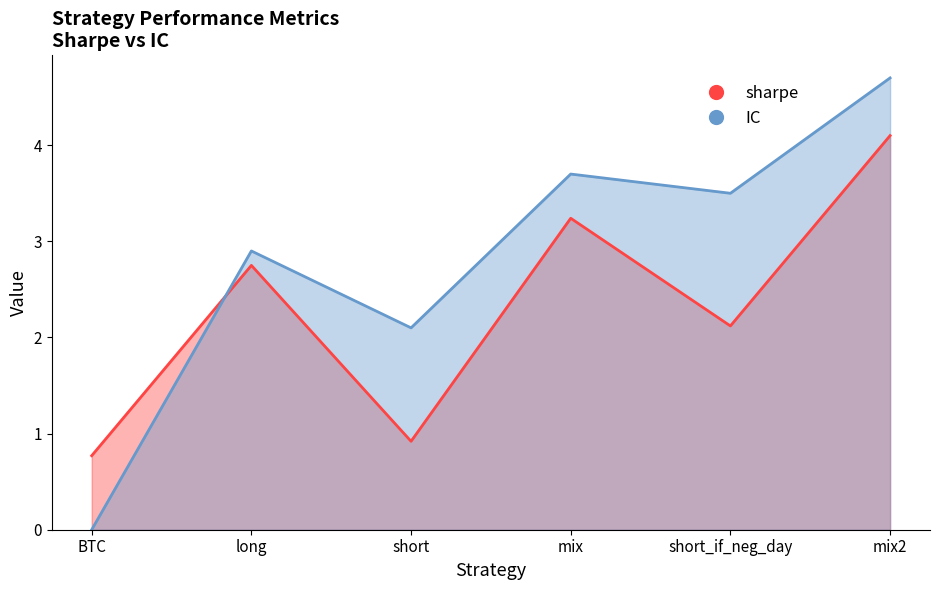

List the series in order of their overall mean, lowest first.

sharpe, IC